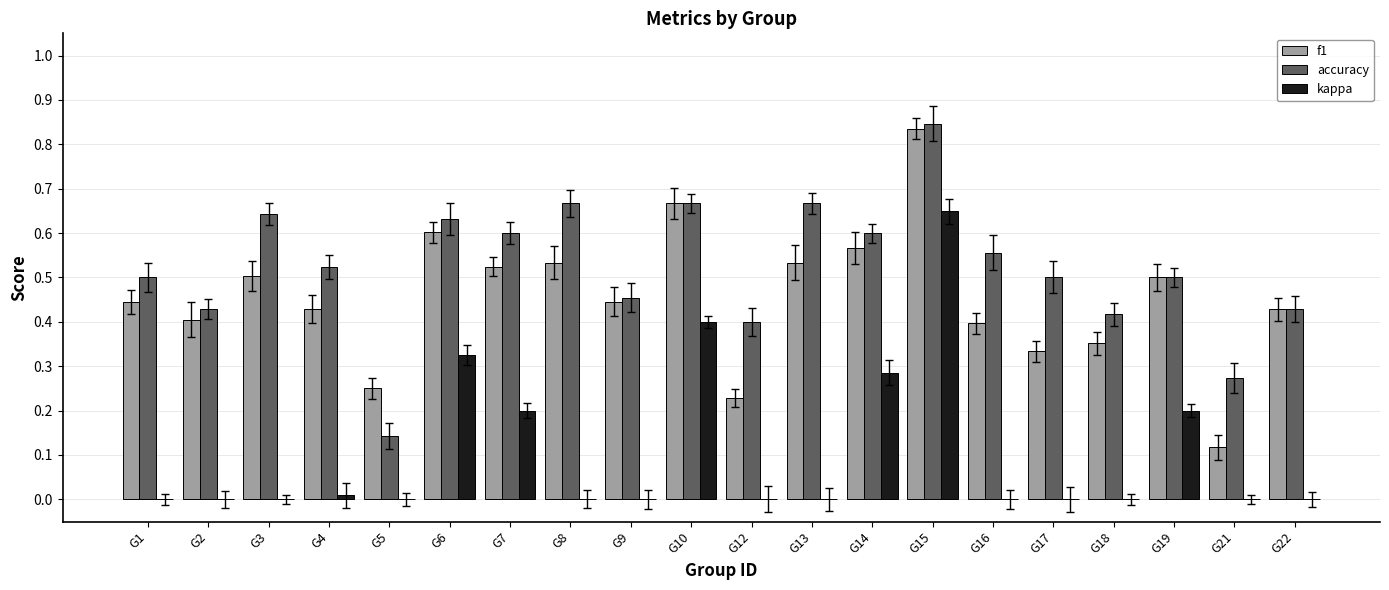

At which category is the sum across all series the highest?

G15